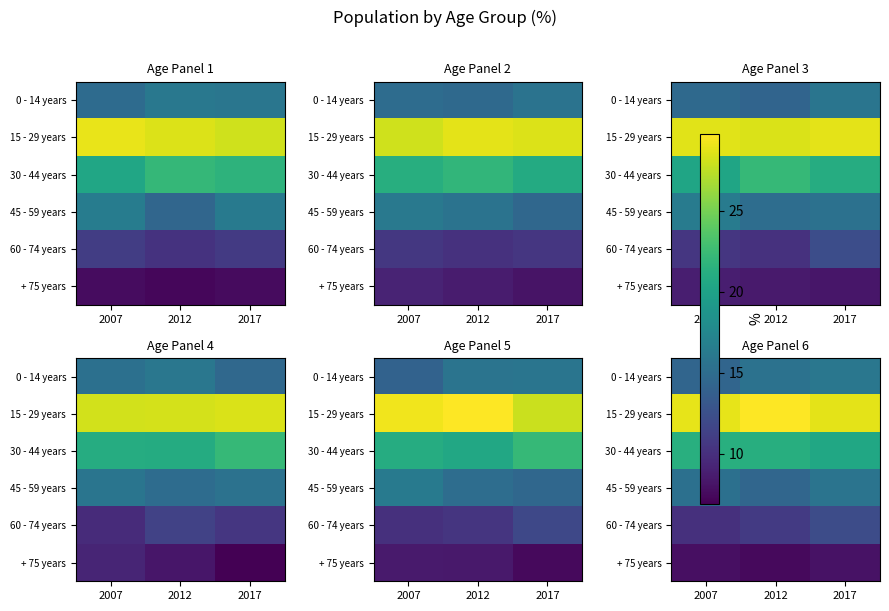

The 45 - 59 years series shows 15.7 at 2017. True or false?

True